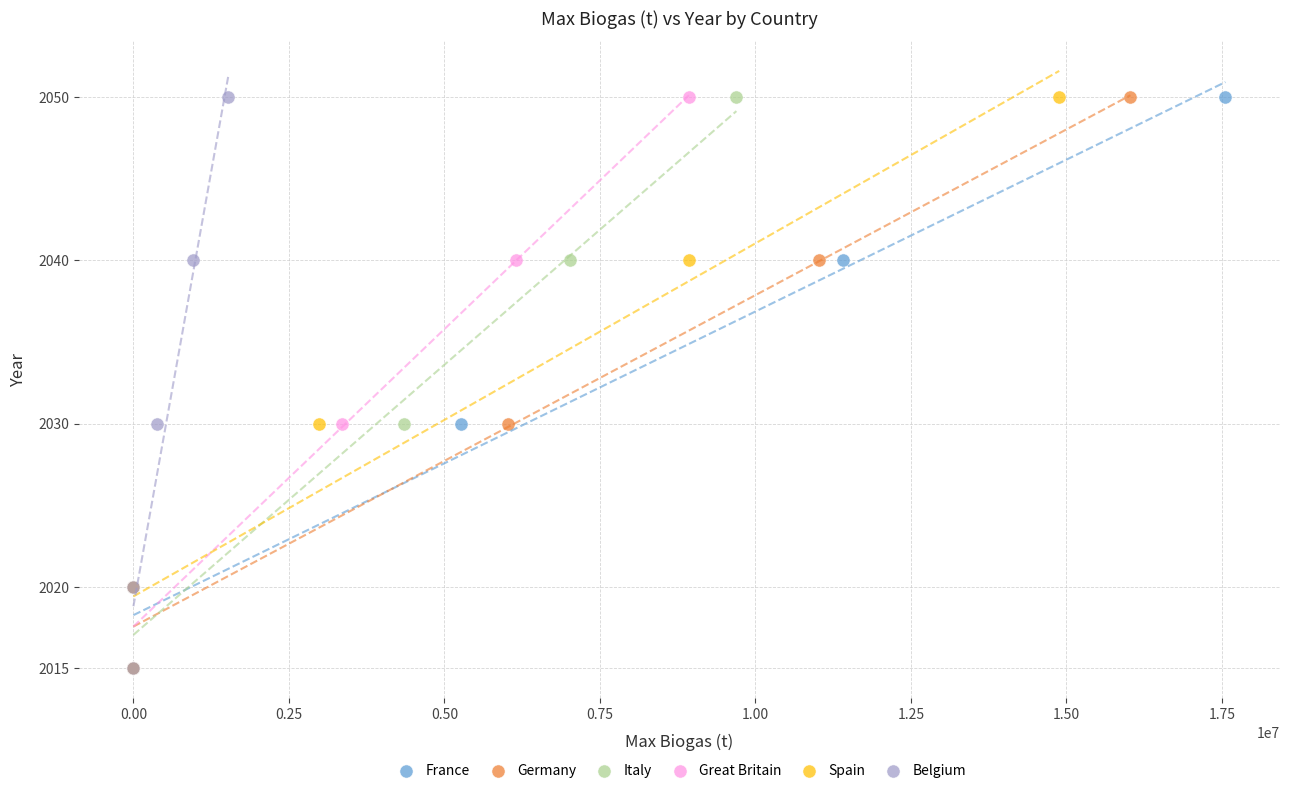

What are all the series names shown in the legend?

France, Germany, Italy, Great Britain, Spain, Belgium